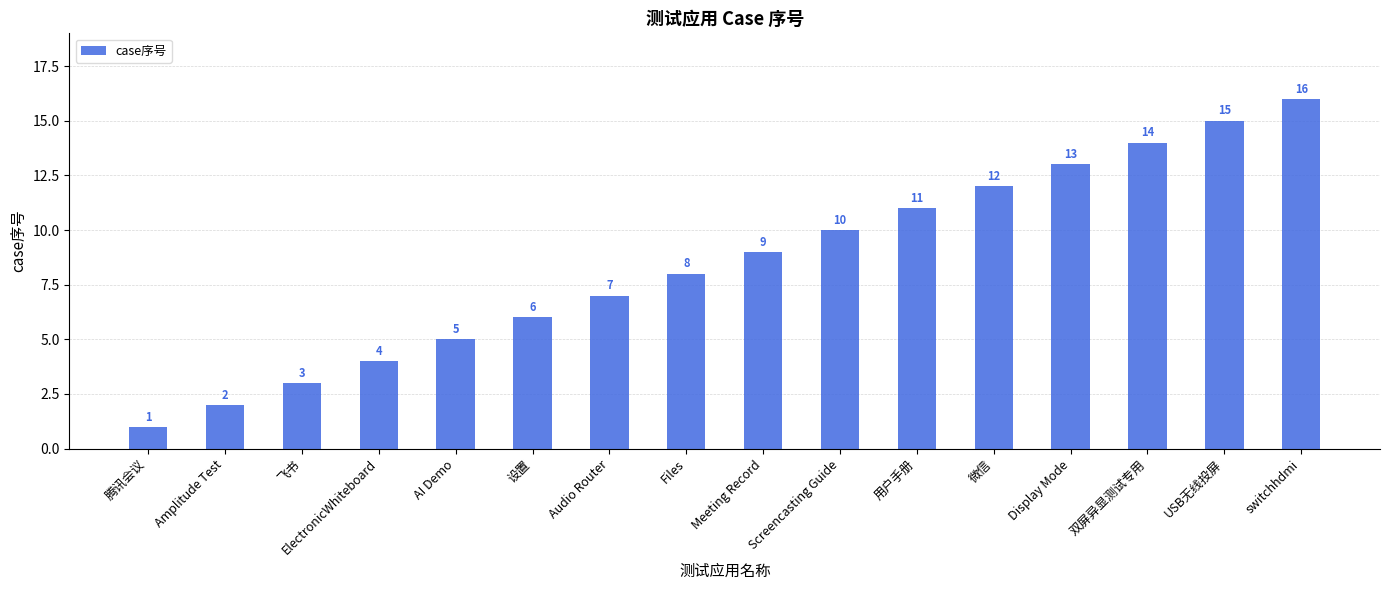

What is the change in value from 腾讯会议 to USB无线投屏?

+14